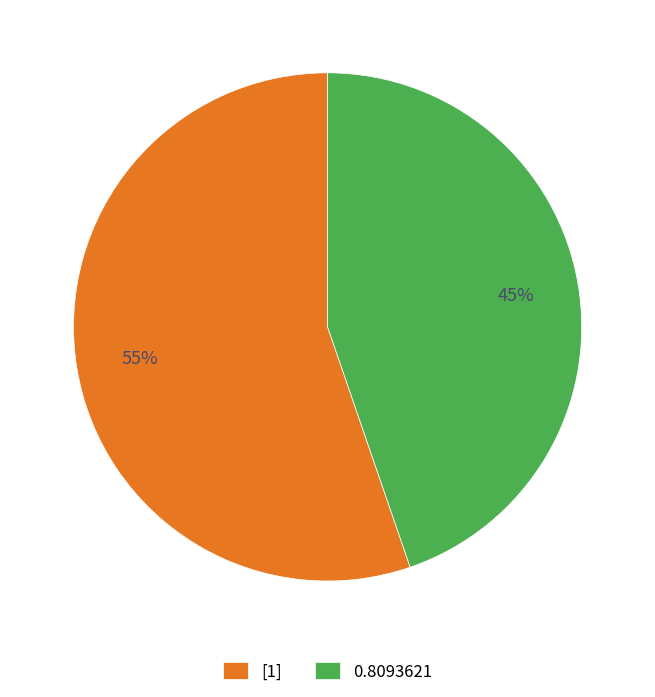

Rank the categories by value from highest to lowest.

[1], 0.8093621